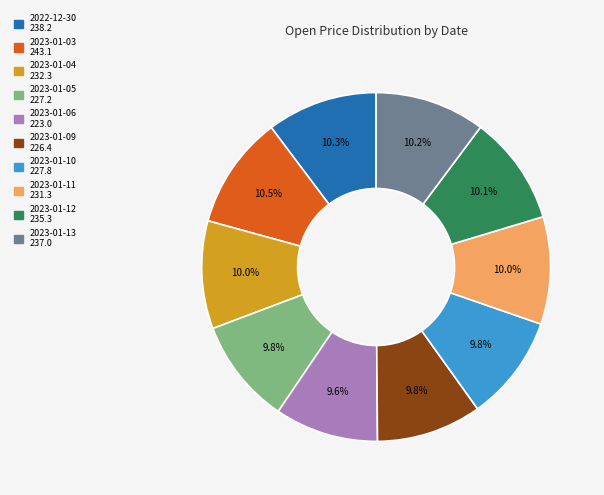

Count the number of slices in the pie.

10